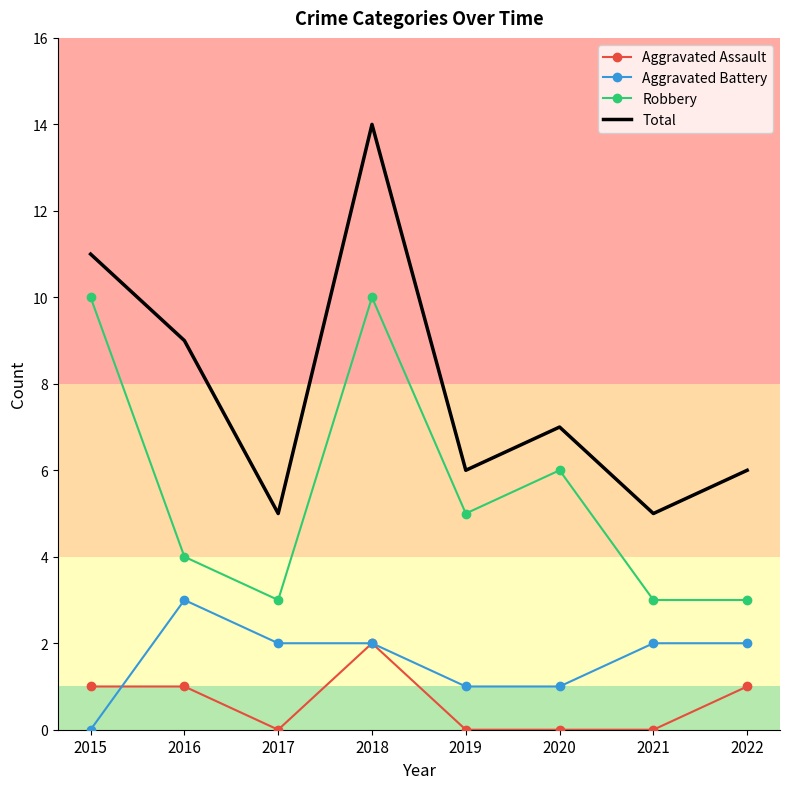

Count the Aggravated Battery values in the range 1 to 2.

6